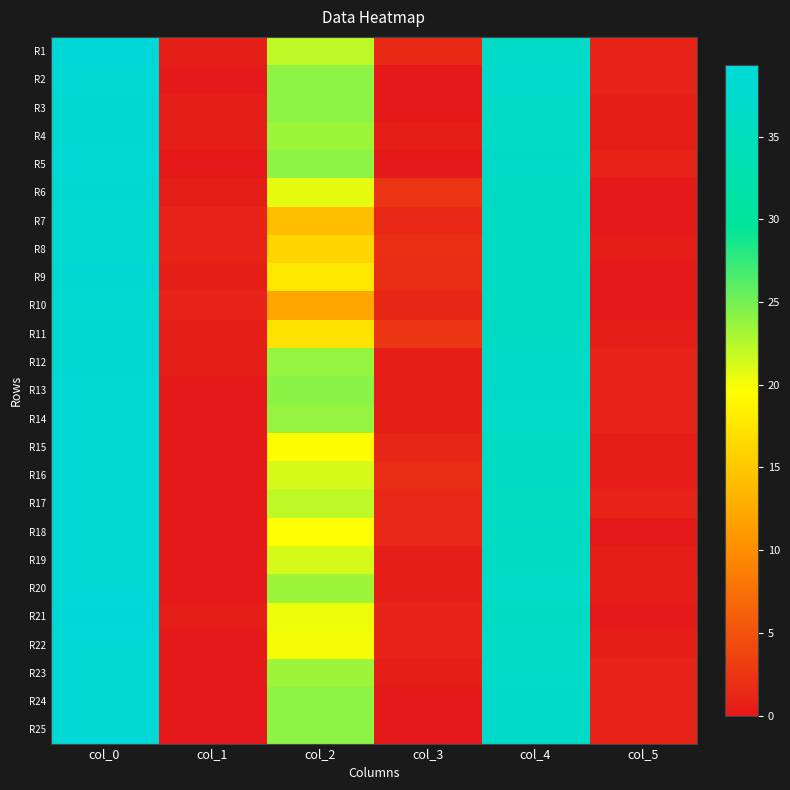

Which series has the largest total across all categories?

R13